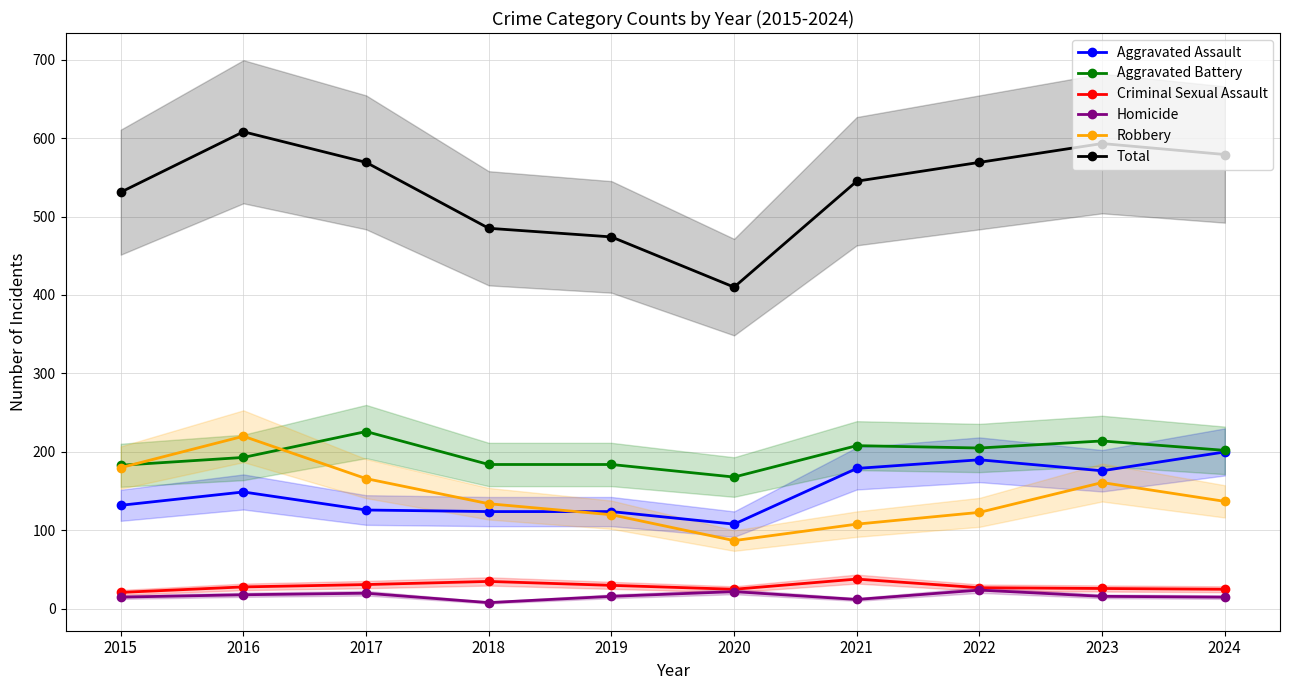

What is the value of the Homicide point at the 3rd from the left?

20